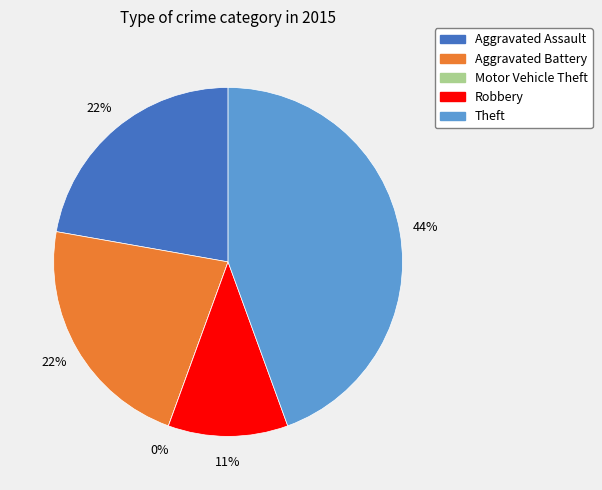

Rank the categories by value from highest to lowest.

Theft, Aggravated Assault, Aggravated Battery, Robbery, Motor Vehicle Theft